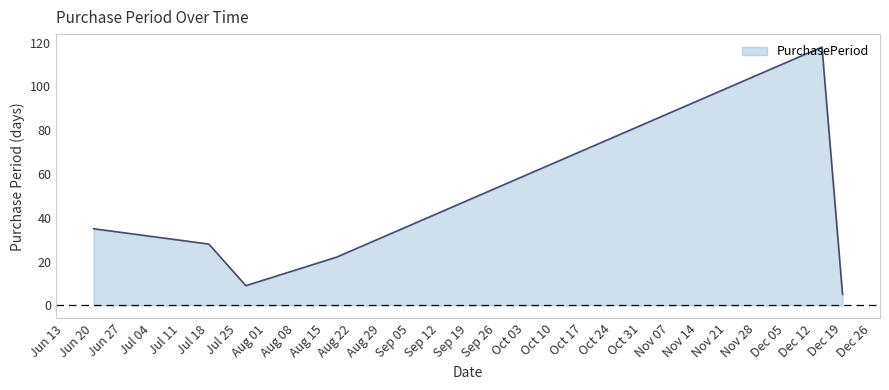

What is the maximum value shown in the chart?

118